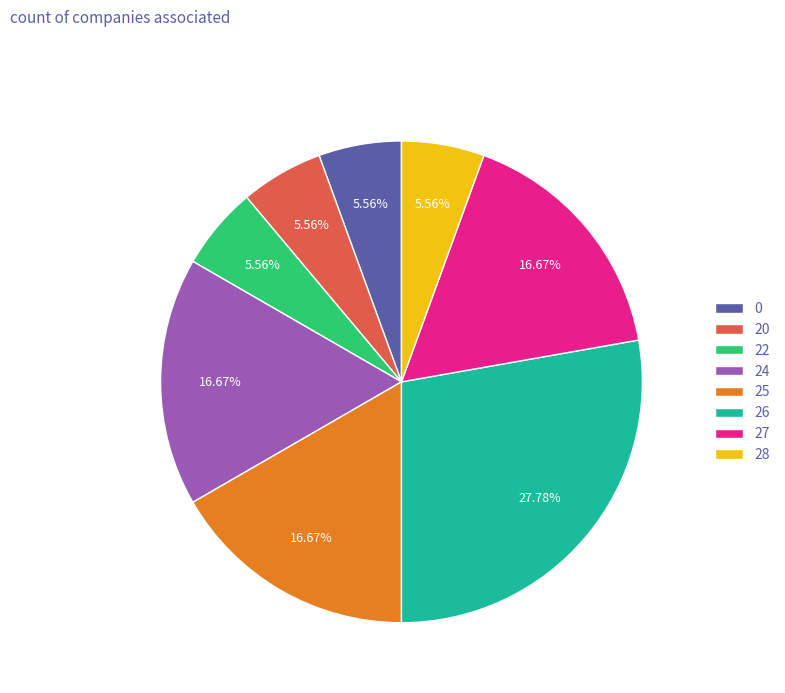

What percentage is NOT represented by 26?

72.2%